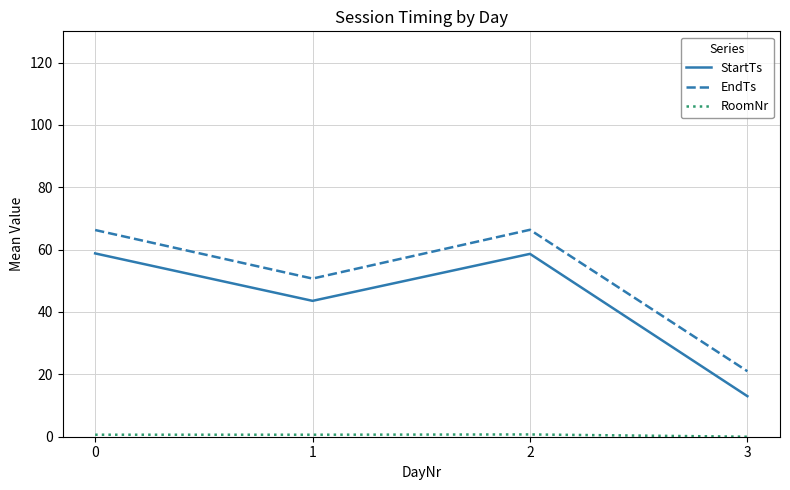

What is the maximum value for EndTs?

66.4